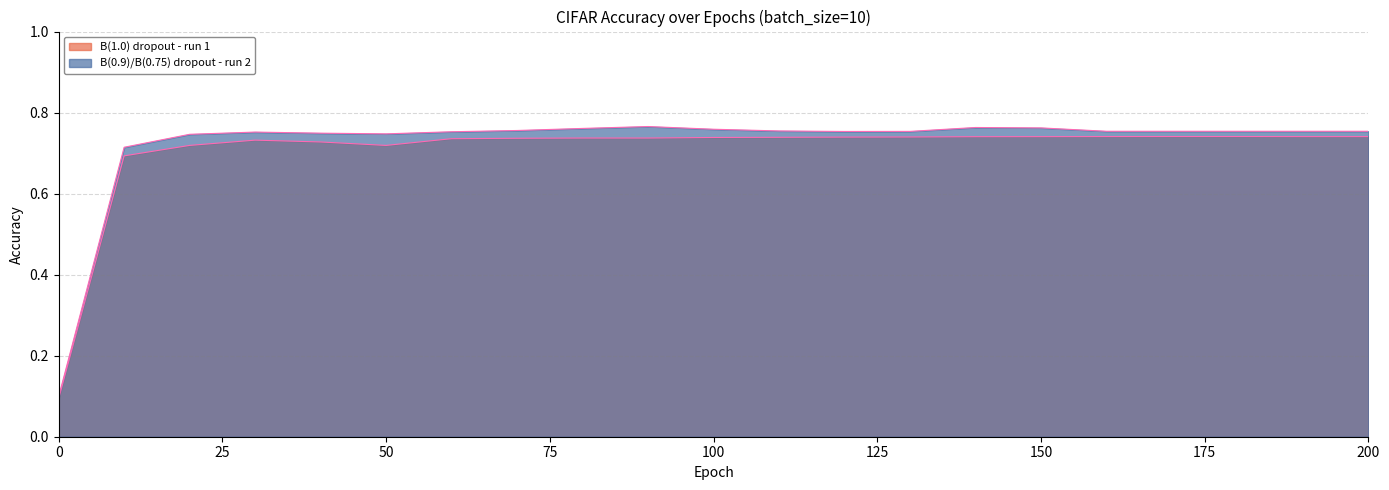

Which series changed the most between 70 and 200?

batch_10_accuracy